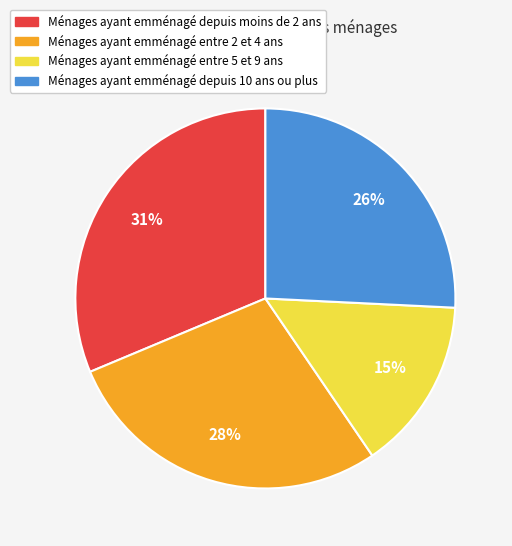

Does any single category account for the majority?

No